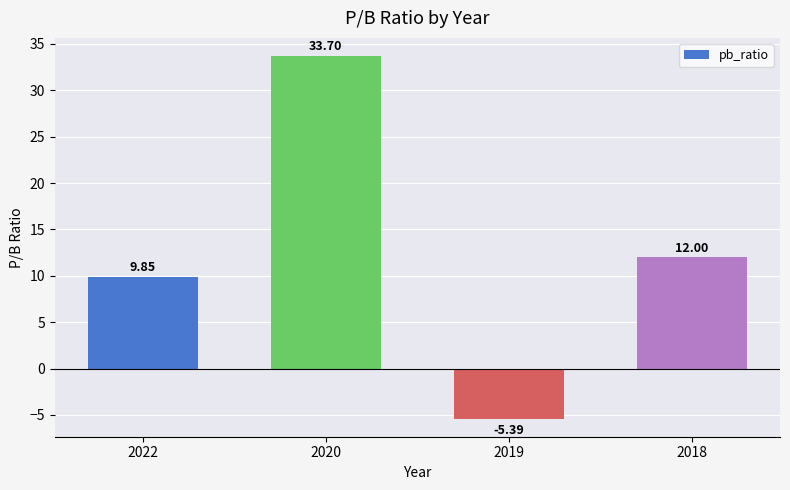

Count the number of data series in this chart.

1